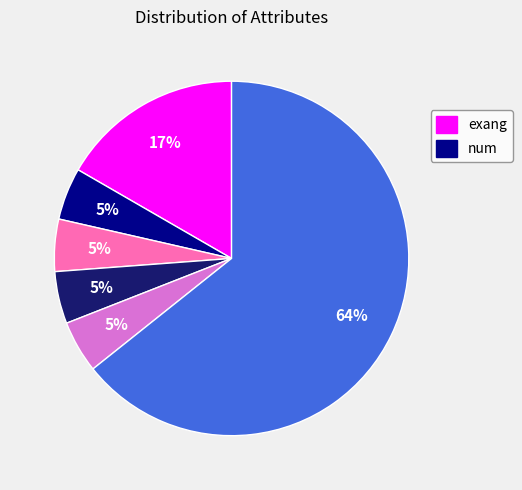

Is there any slice that represents more than half of the pie?

Yes